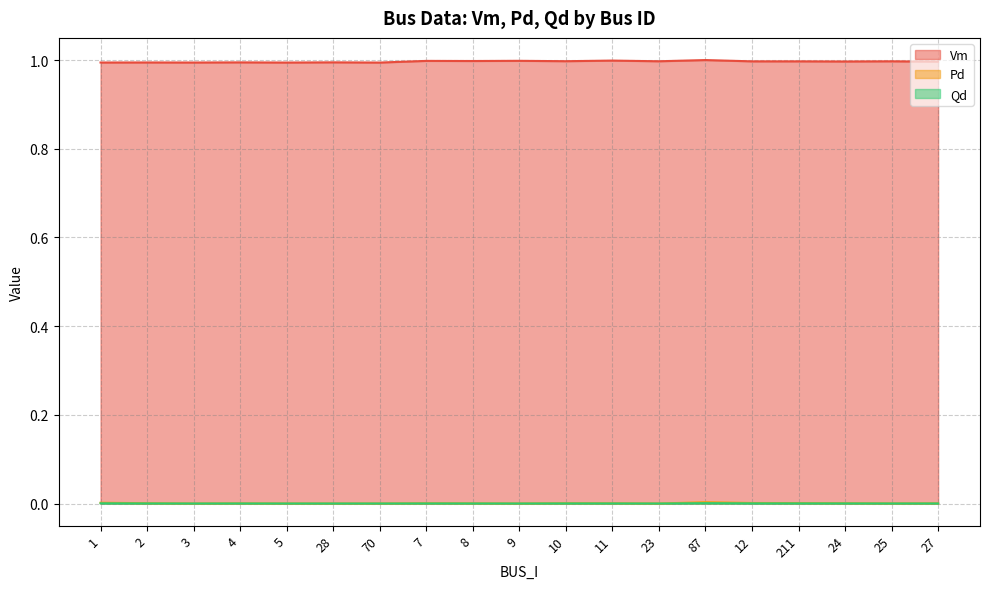

Does the chart display data point markers on the line(s)?

No